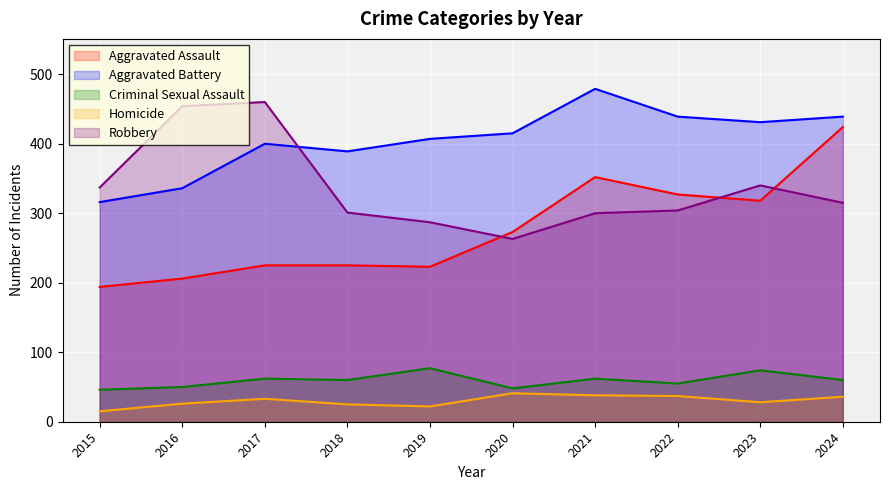

Which series has the largest total across all categories?

Aggravated Battery